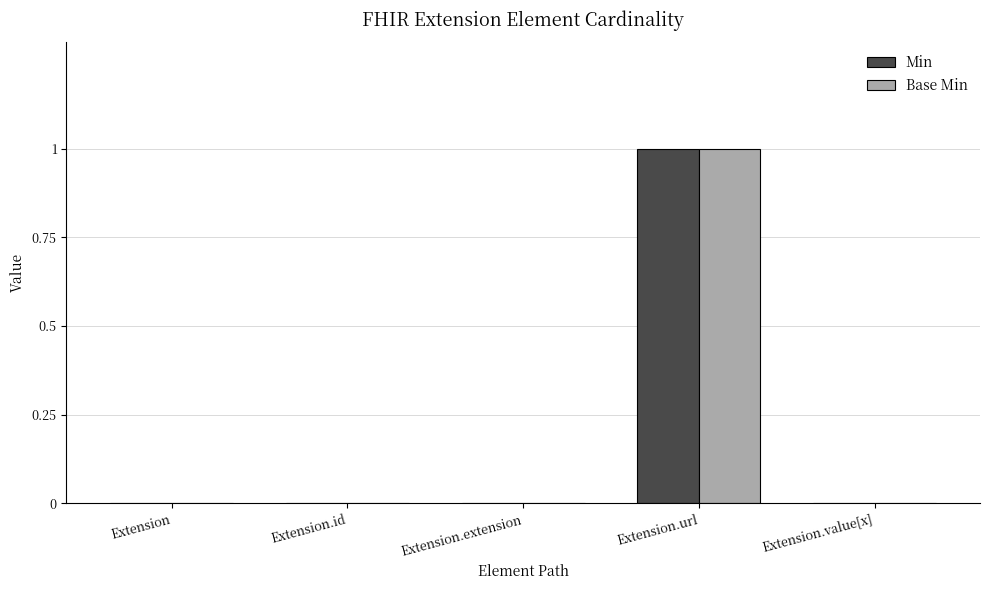

Is the value of Base Min at Extension.extension greater than the value of Min at Extension.url?

No